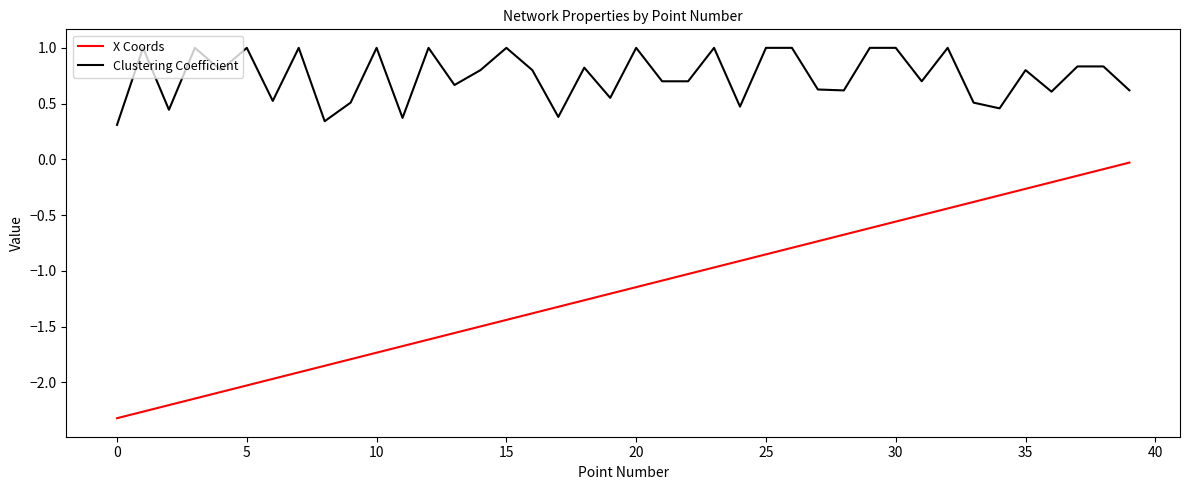

Rank the series by their average value, from highest to lowest.

Clustering Coefficient, X Coords